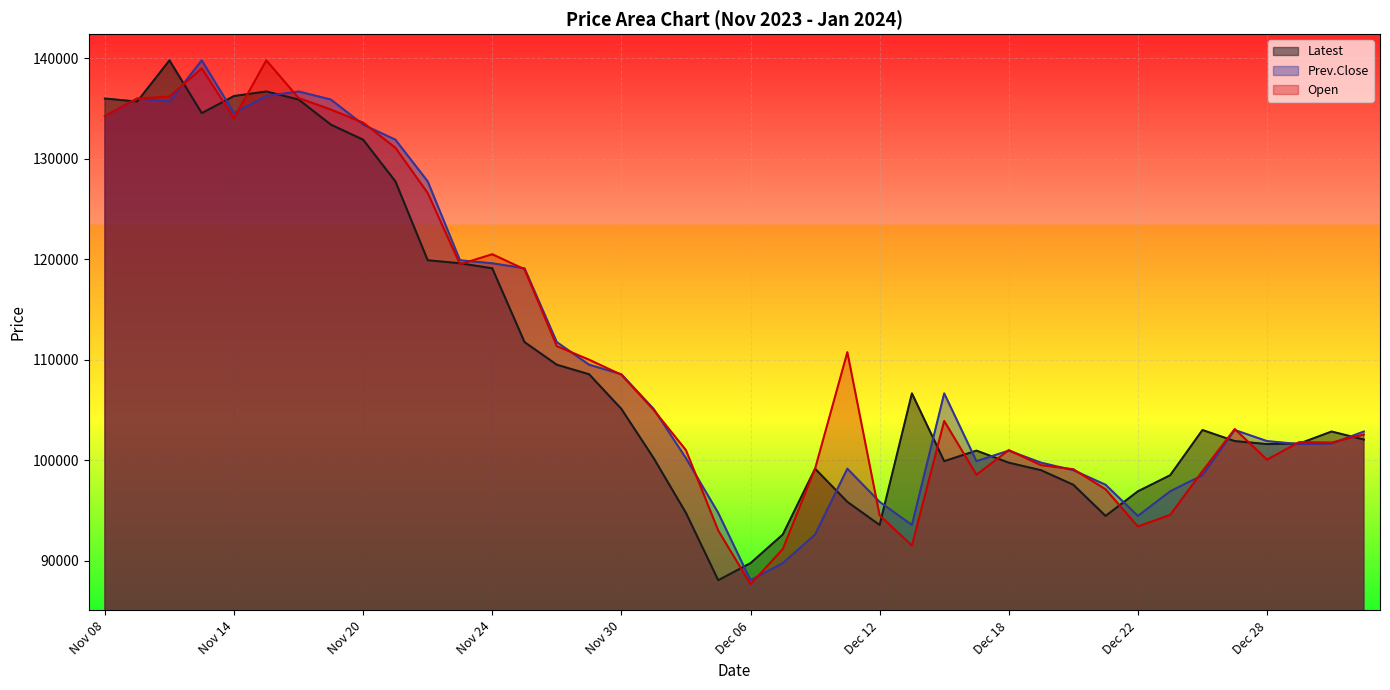

The value of Latest at Dec 15 is 100950. True or false?

True